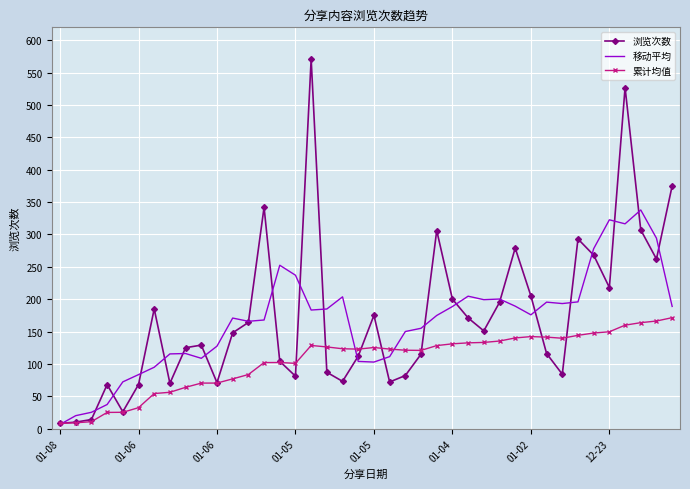

Which series has the largest range (max minus min)?

浏览次数